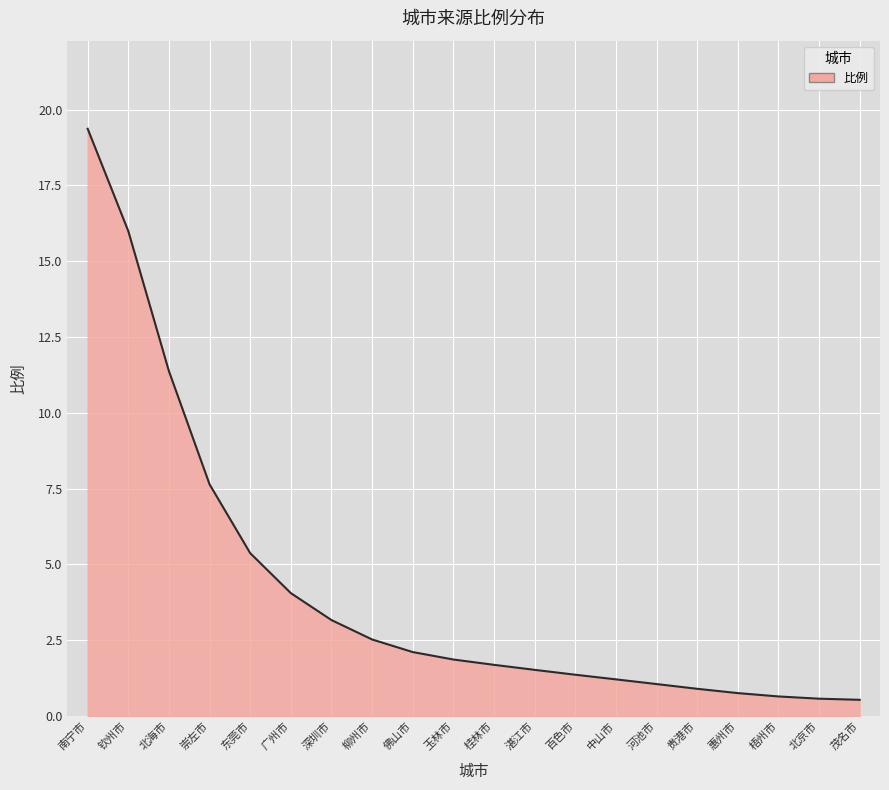

At which label is the value closest to 9?

崇左市